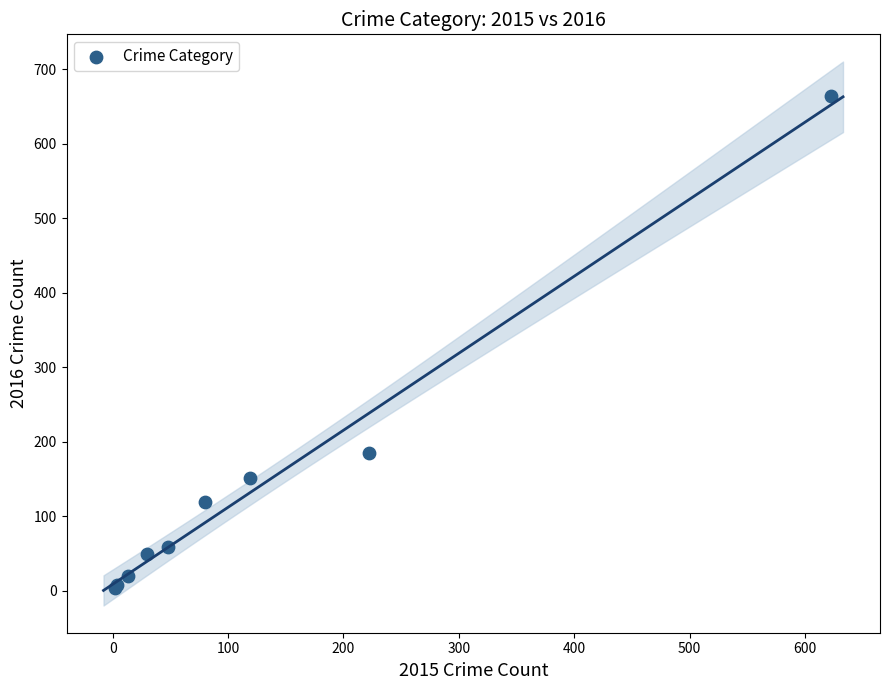

What Y value in the scatter plot is closest to 333?

185